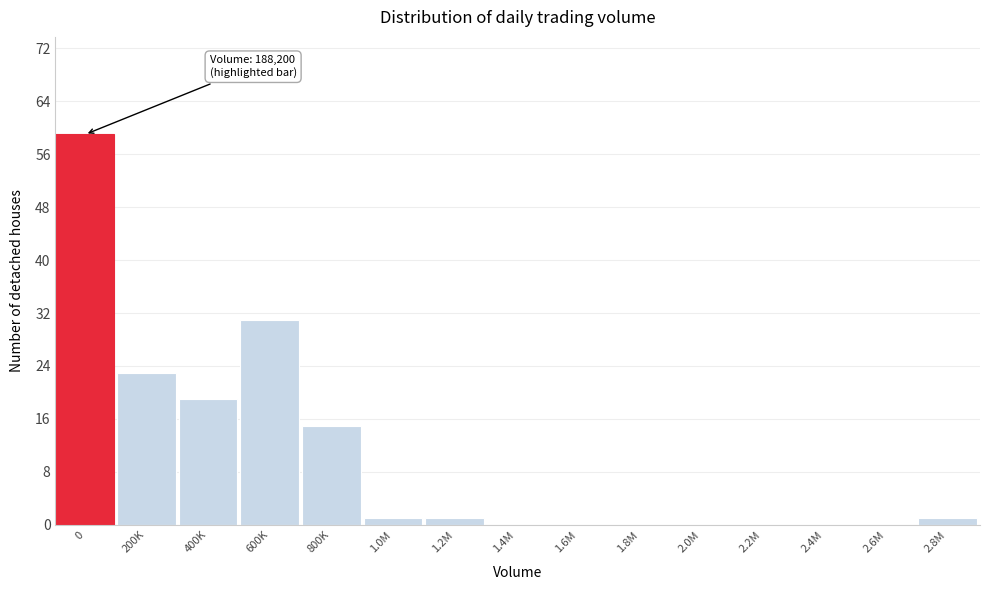

Reading left to right, list all the values displayed in this chart.

0=59	200K=23	400K=19	600K=31	800K=15	1.0M=1	1.2M=1	1.4M=0	1.6M=0	1.8M=0	2.0M=0	2.2M=0	2.4M=0	2.6M=0	2.8M=1